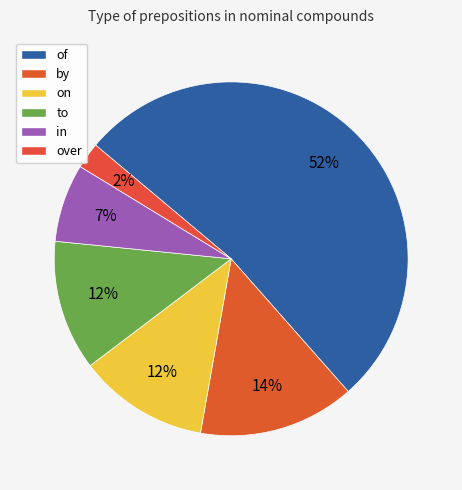

Count the number of slices in the pie.

6